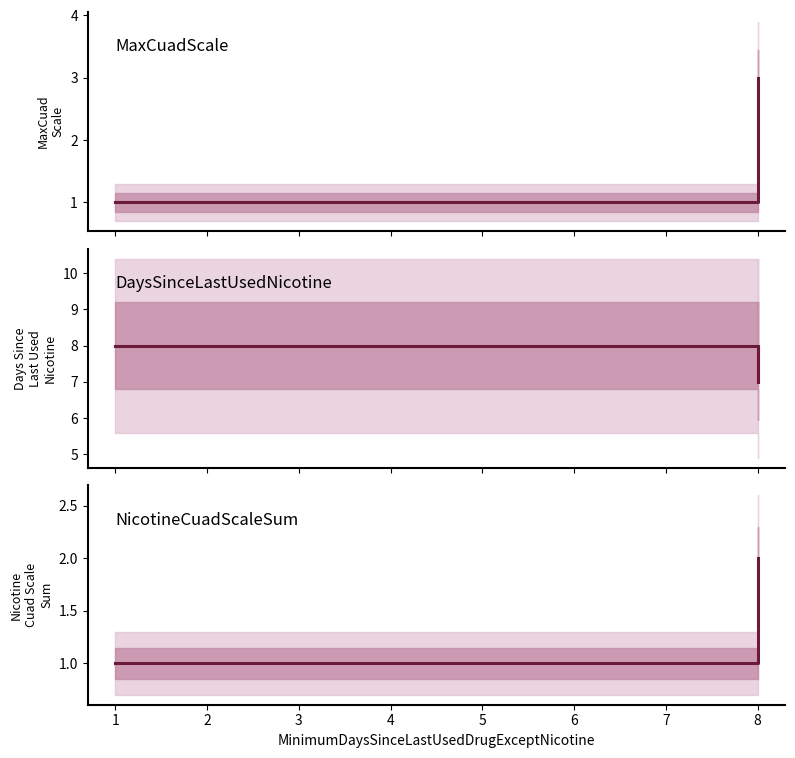

Which series has the largest range (max minus min)?

MaxCuadScaleSumForOneDrugExceptNicotine